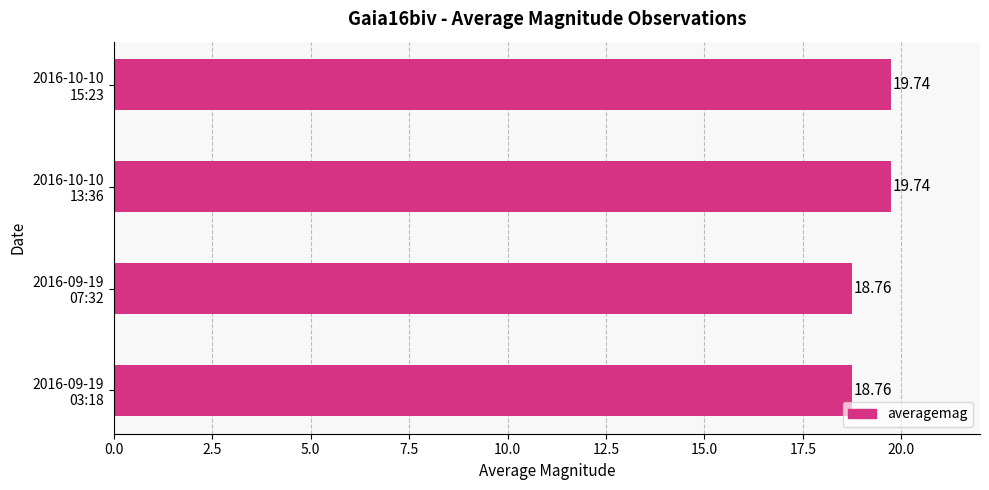

What is the difference between the second highest and second lowest values?

1.0